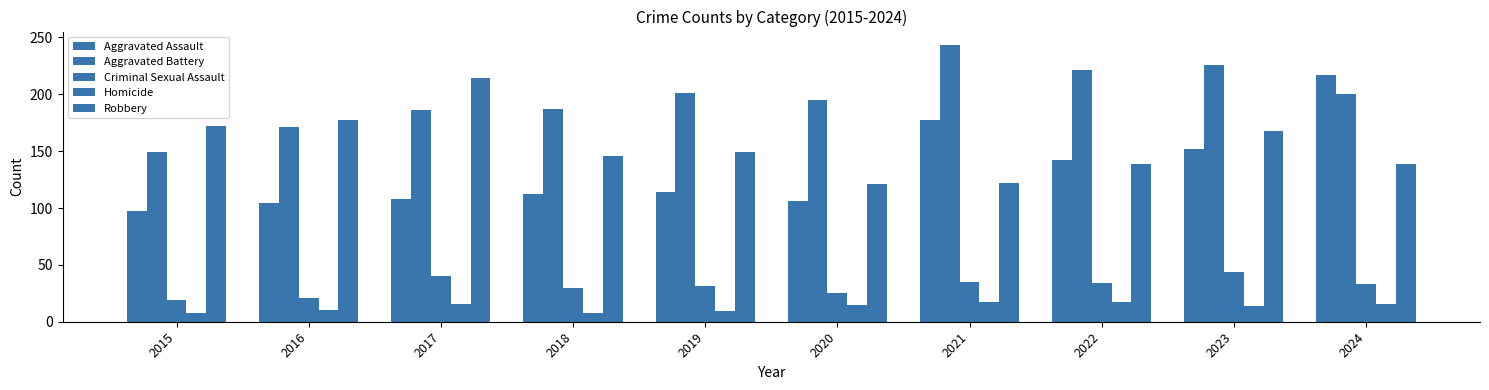

What is the minimum value shown in the chart?

8